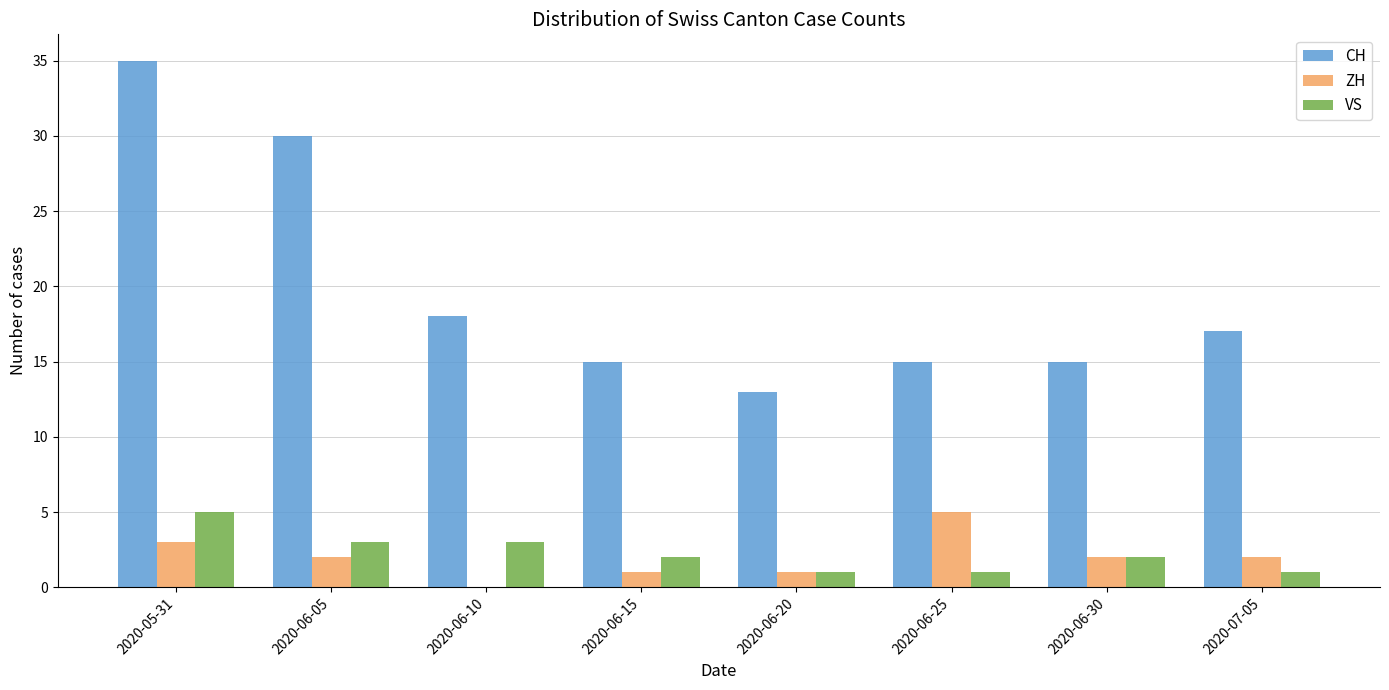

Reading left to right, list all the values displayed in this chart.

CH: 2020-05-31=35	2020-06-05=30	2020-06-10=18	2020-06-15=15	2020-06-20=13	2020-06-25=15	2020-06-30=15	2020-07-05=17
ZH: 2020-05-31=3	2020-06-05=2	2020-06-10=0	2020-06-15=1	2020-06-20=1	2020-06-25=5	2020-06-30=2	2020-07-05=2
VS: 2020-05-31=5	2020-06-05=3	2020-06-10=3	2020-06-15=2	2020-06-20=1	2020-06-25=1	2020-06-30=2	2020-07-05=1